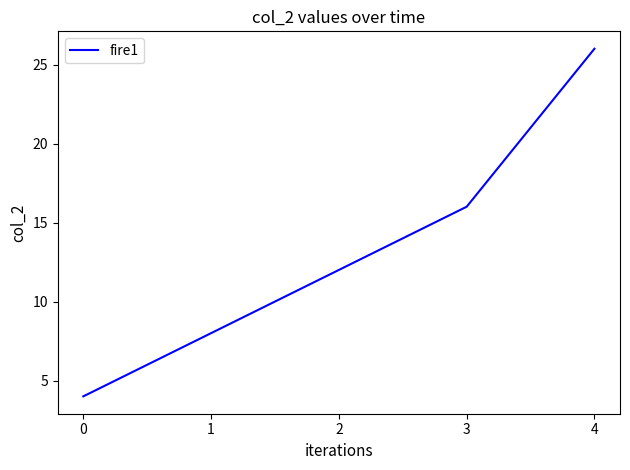

Does the chart have visible grid lines?

No